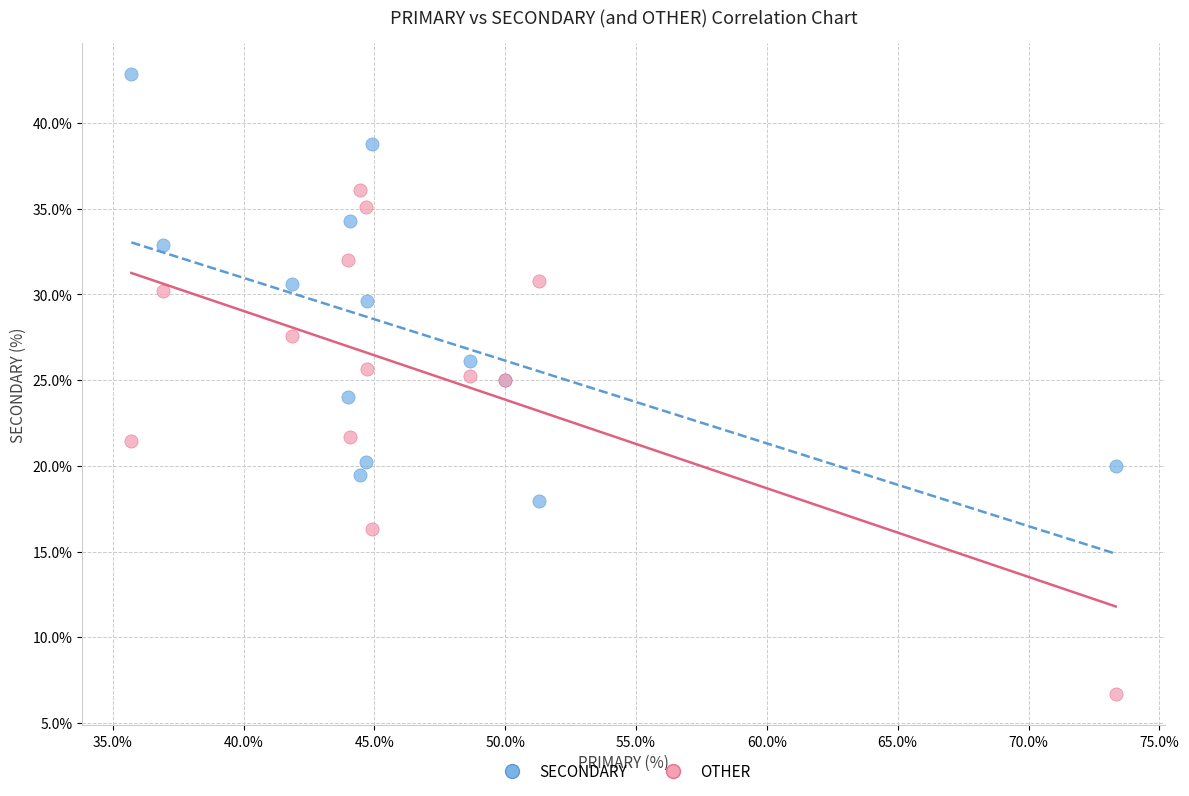

Which series has the largest Y range (max minus min)?

OTHER